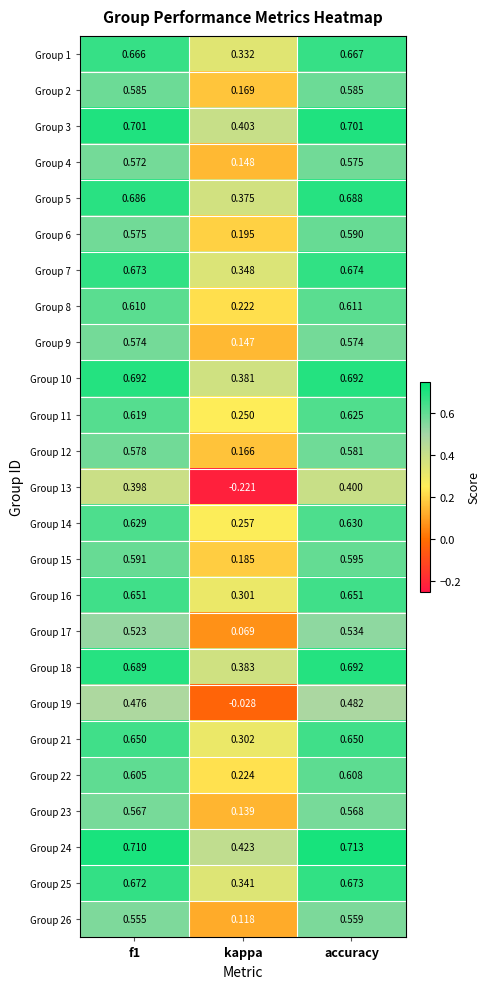

At which category is the sum across all series the highest?

accuracy